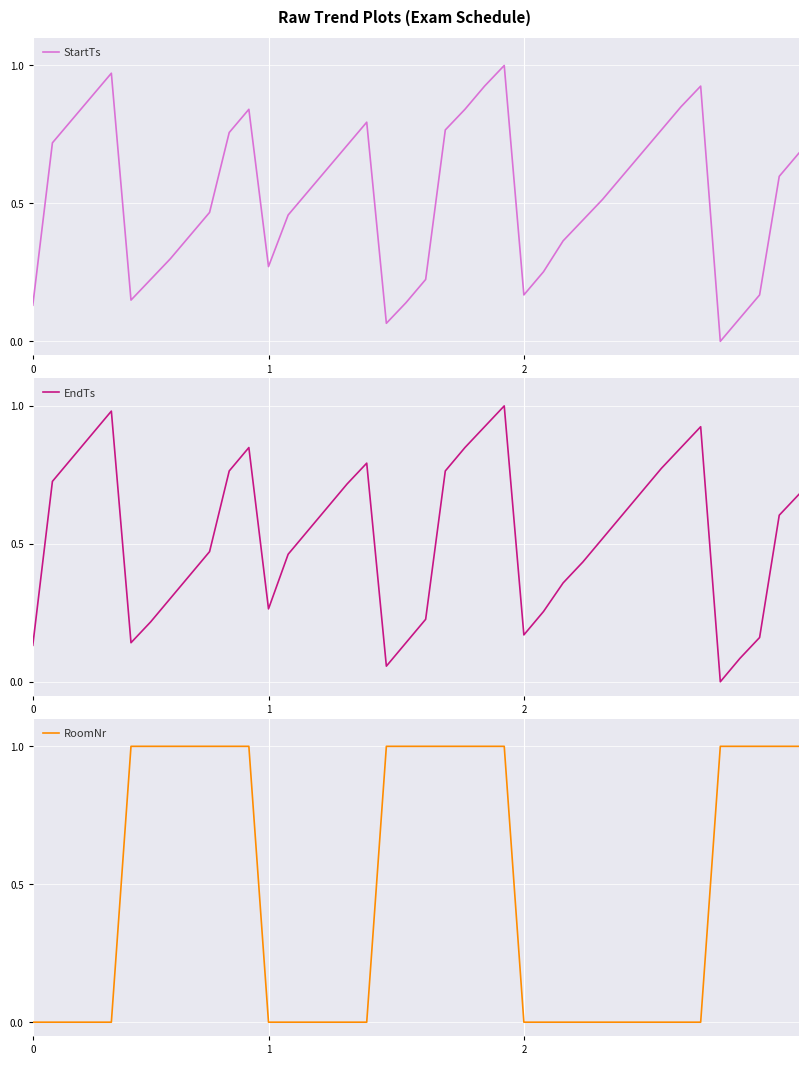

Between which two adjacent categories do EndTs and StartTs first intersect?

4 and 5